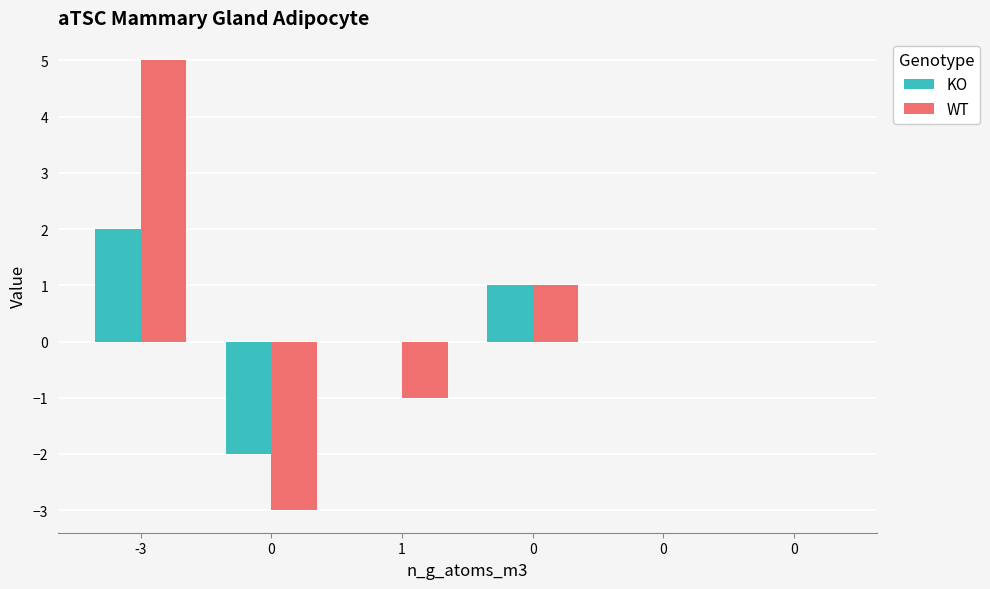

How many distinct data groups are displayed?

2